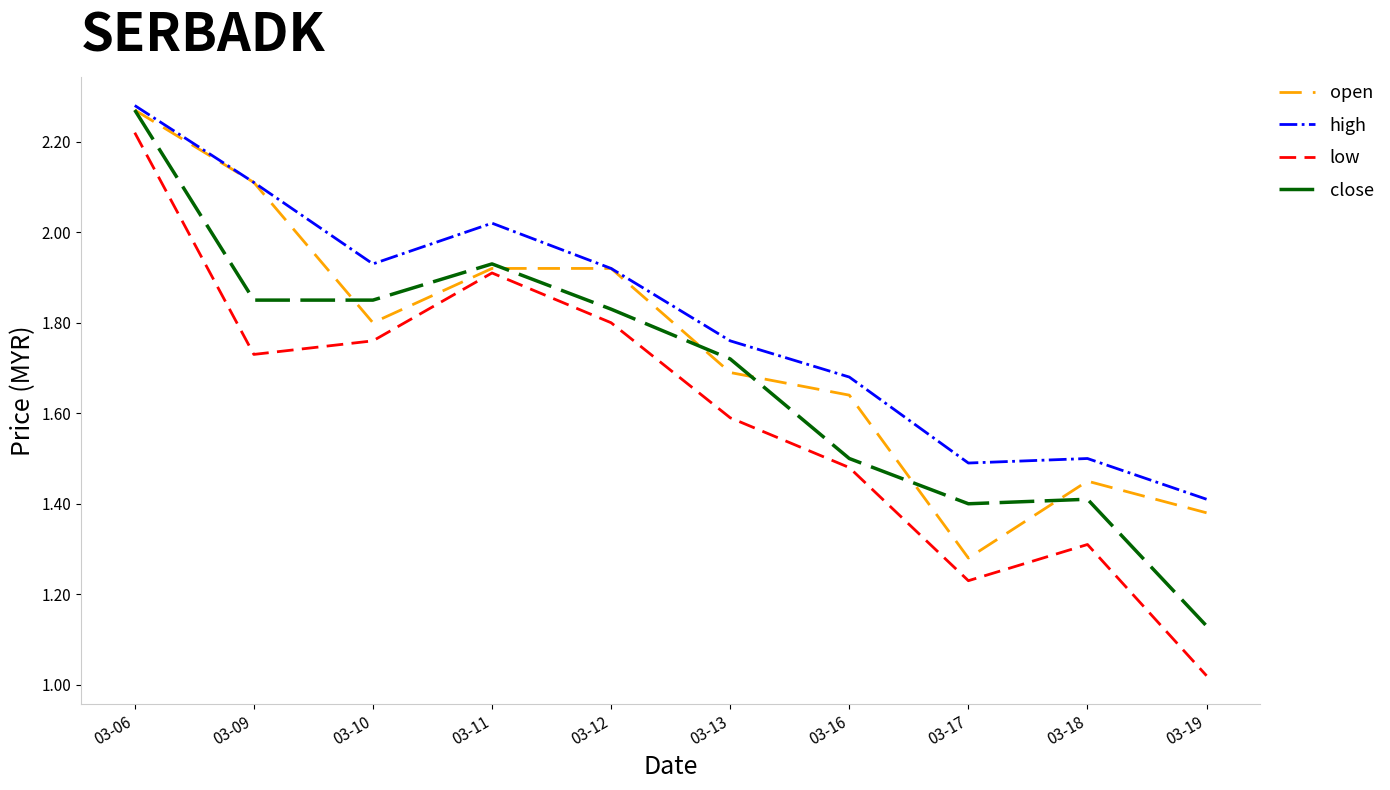

At which label is high closest to 1?

03-19